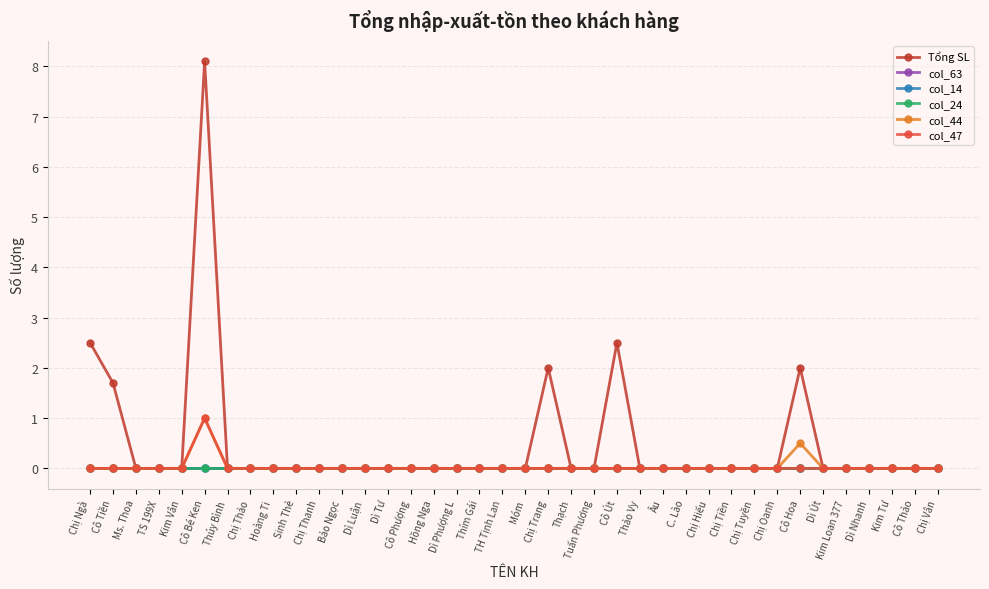

Rank the series by their maximum value, from lowest to highest.

col_63, col_14, col_24, col_44, col_47, Tổng SL